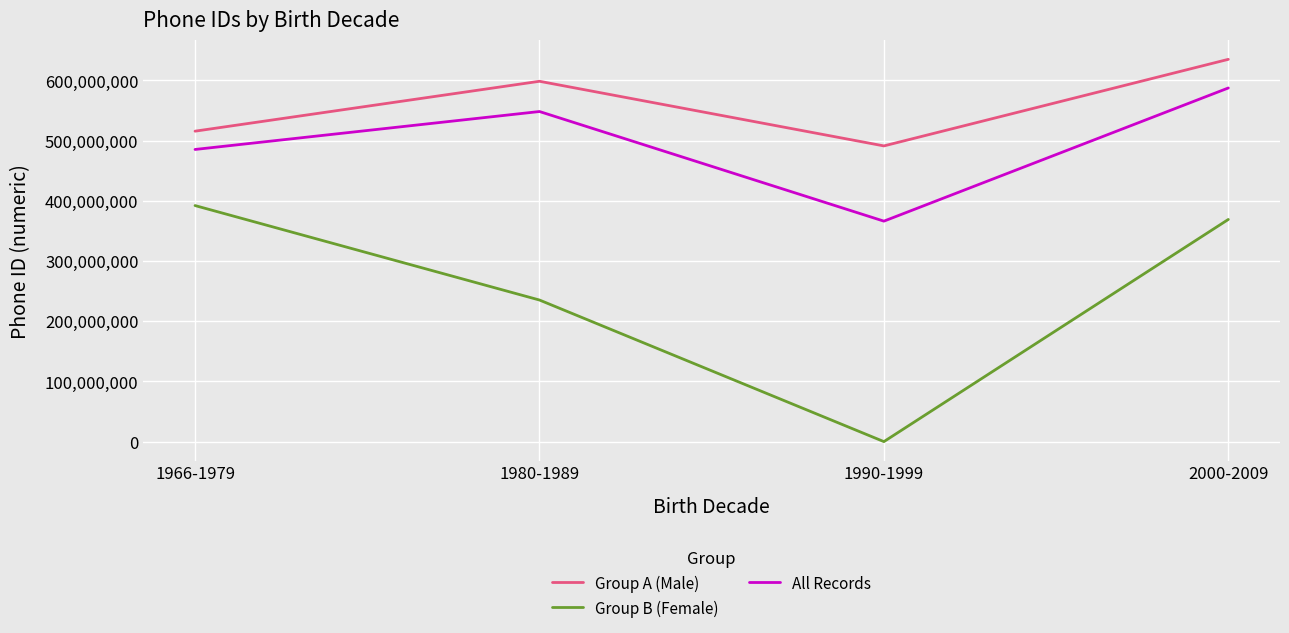

The Group A (Male) series shows 598468822 at 1980-1989. True or false?

True